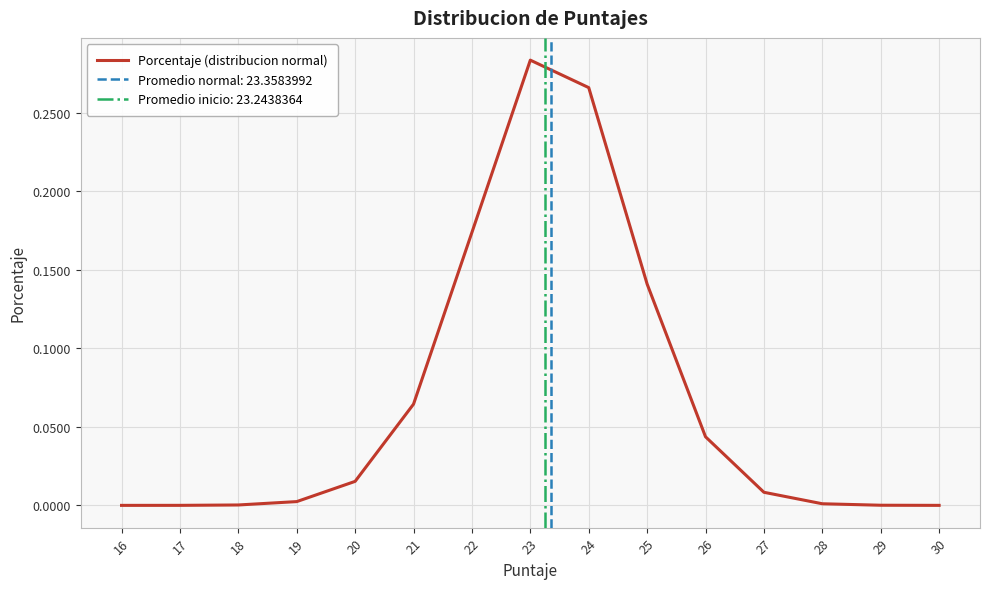

How many points are higher than both their immediate neighbors (excluding endpoints)?

1